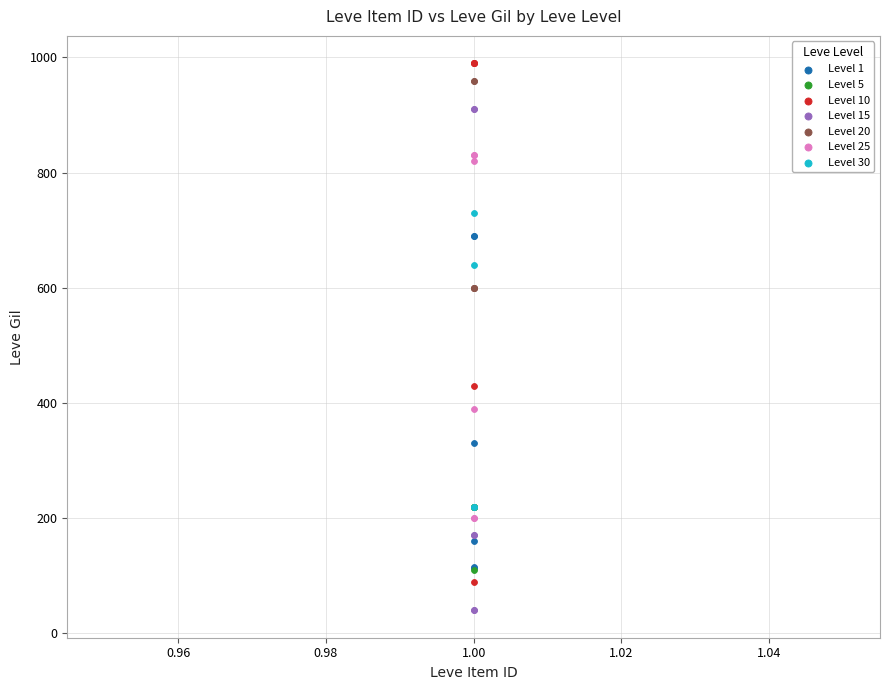

Which series contains the lowest Y value?

Level 15